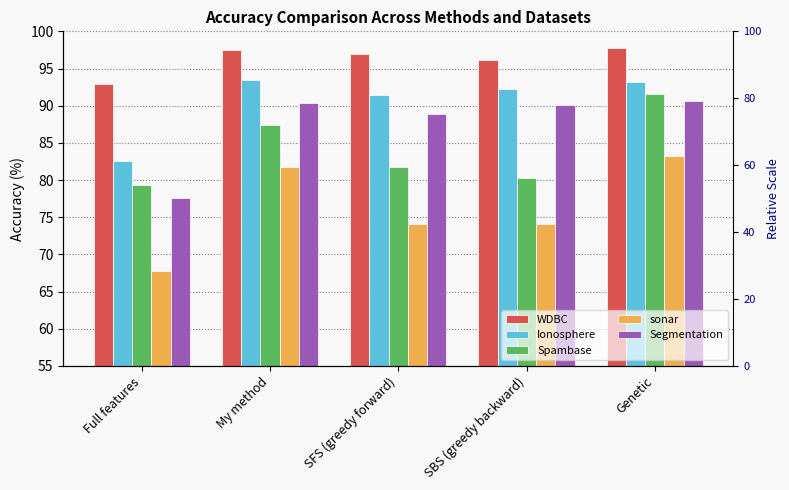

How many bars are there in each group?

5